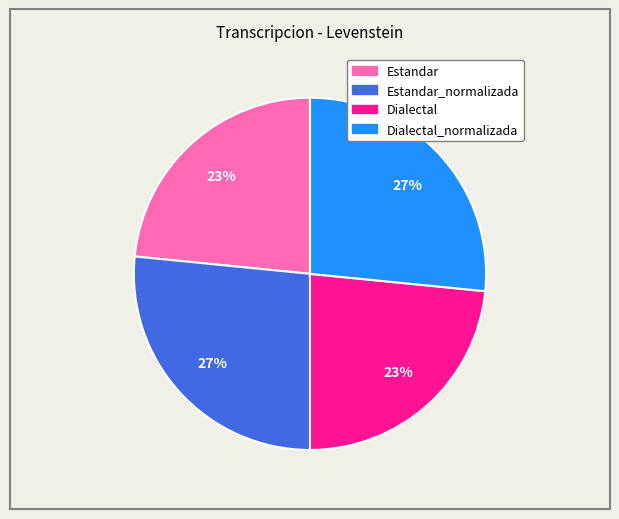

Is there a majority slice in this chart?

No